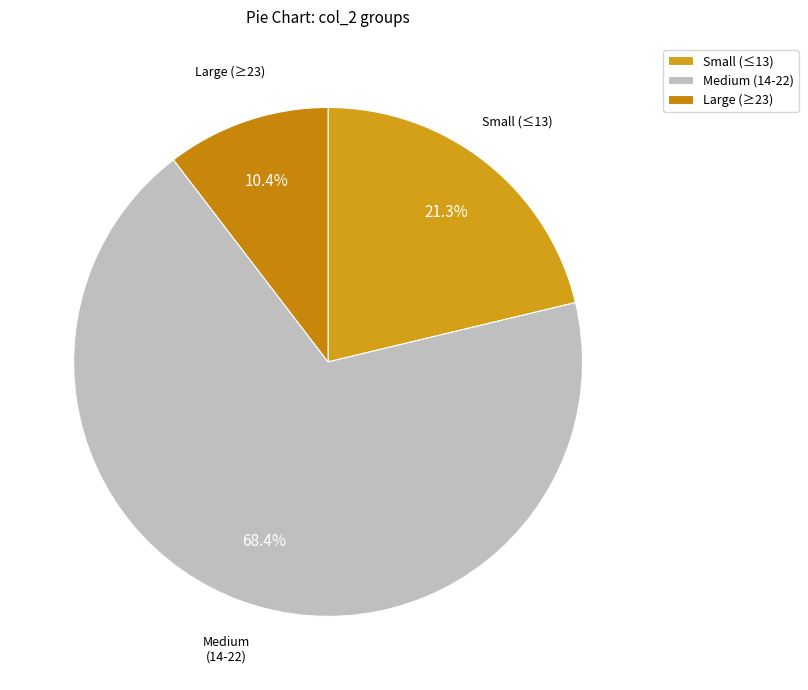

Is the sum of Medium (14-22) and Large (≥23) greater than half?

Yes